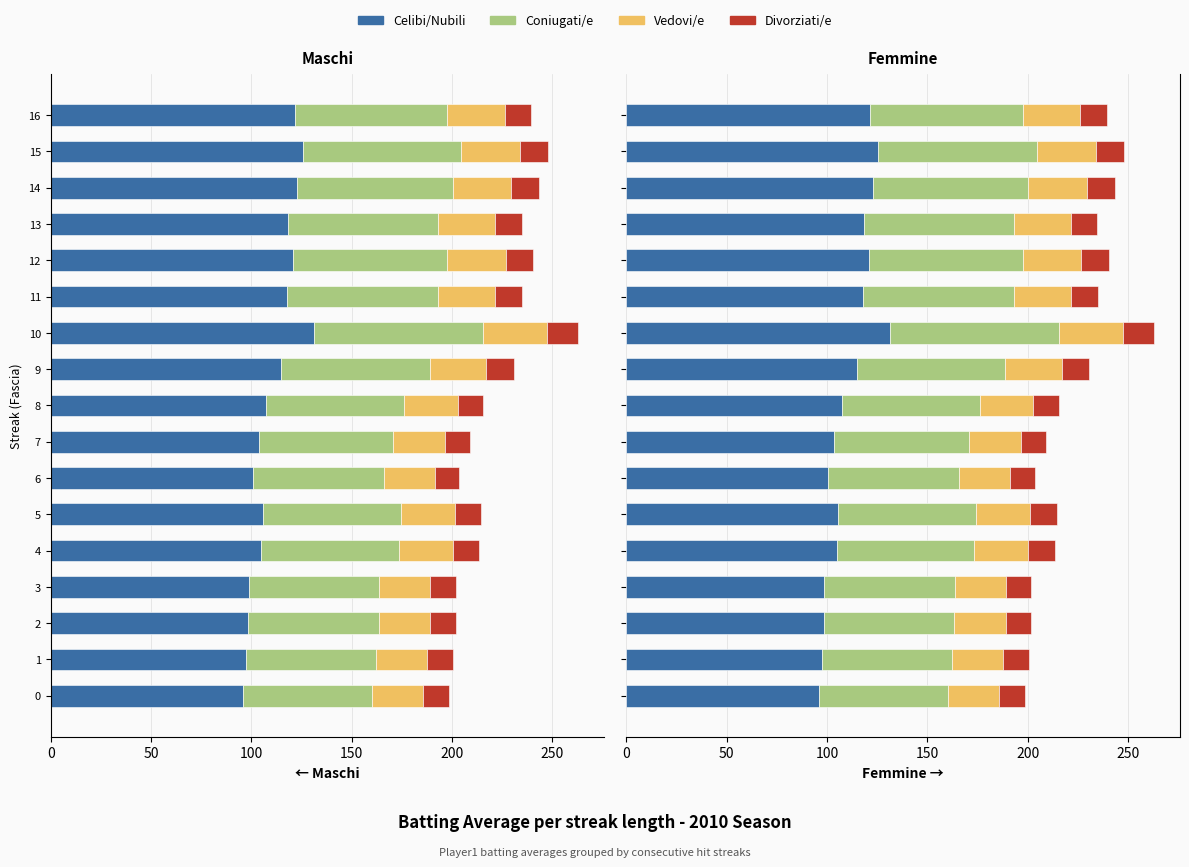

What is the difference between the maximum and minimum values in the Divorziati/e series?

3.0